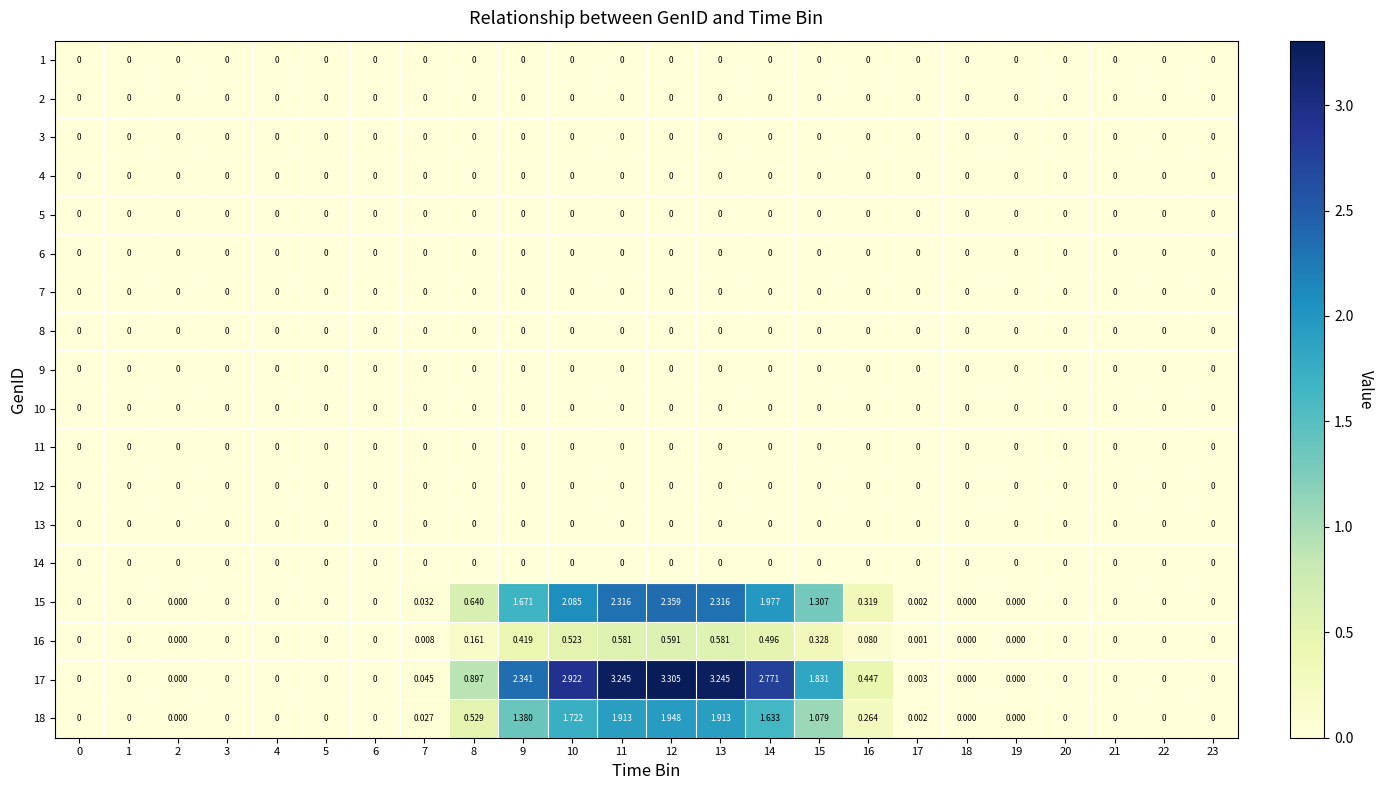

How many data points does each series have?

24